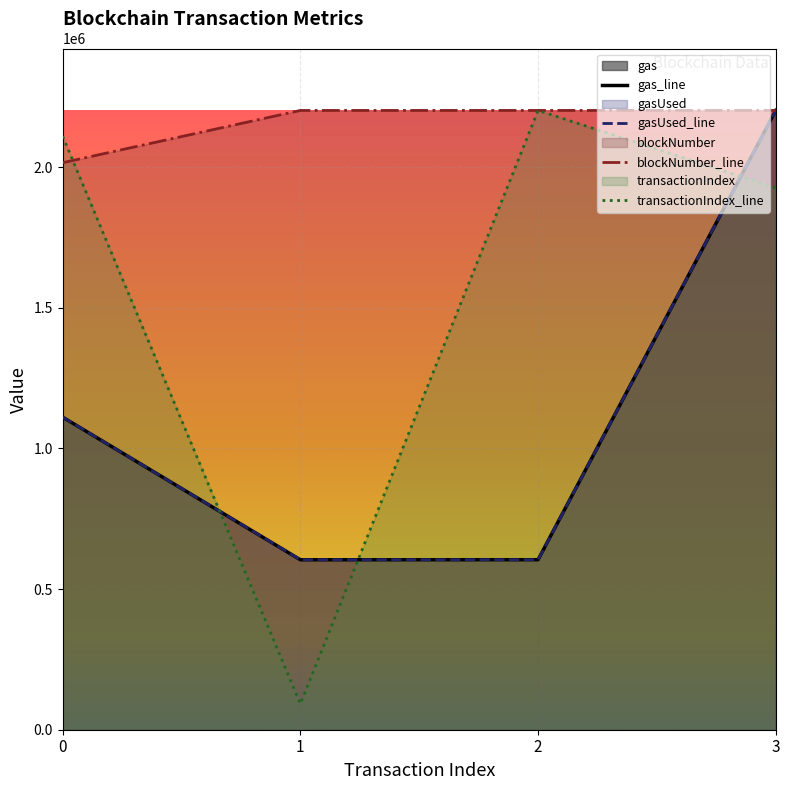

Rank the series by their maximum value, from highest to lowest.

blockNumber, transactionIndex, gas, gasUsed